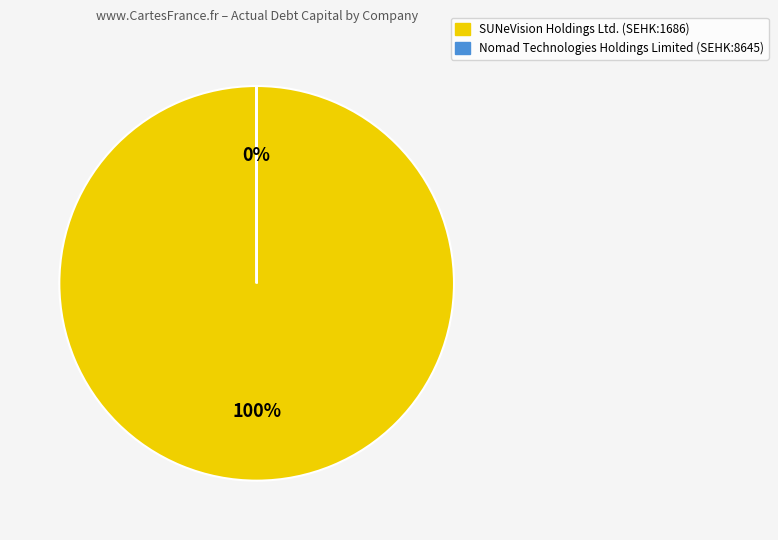

Is it true that SUNeVision Holdings Ltd. (SEHK:1686) is 88% of the pie?

False